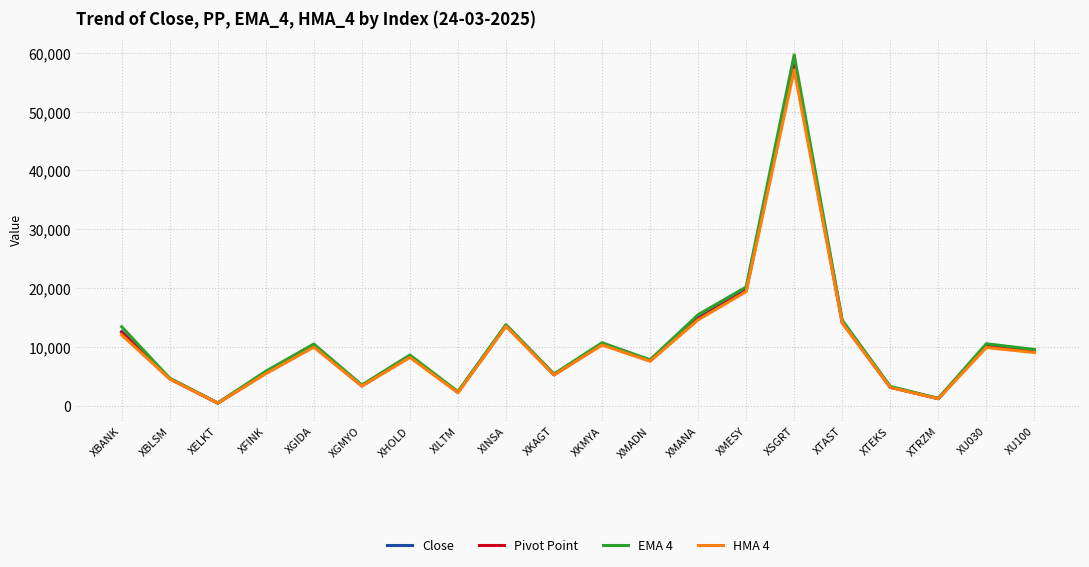

True or false: EMA 4 has a value of 1238.4 at XTRZM.

True